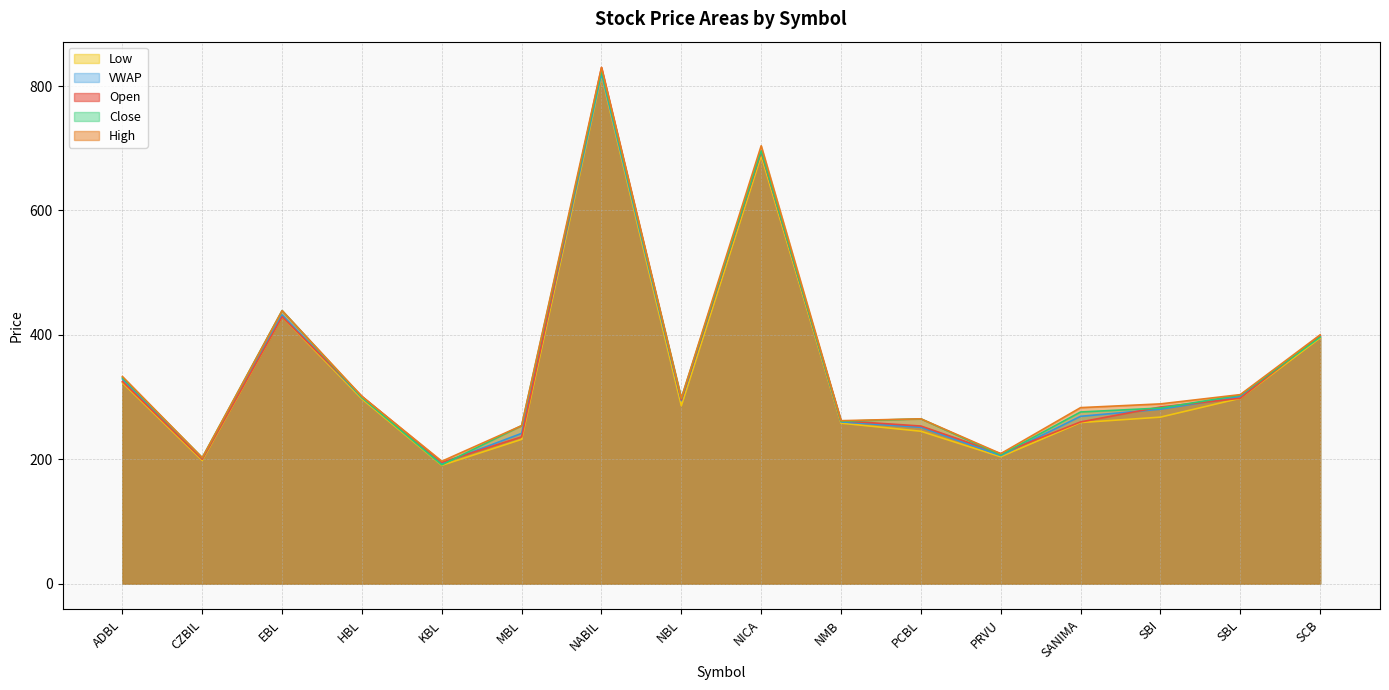

How many values in the VWAP series exceed 294?

8